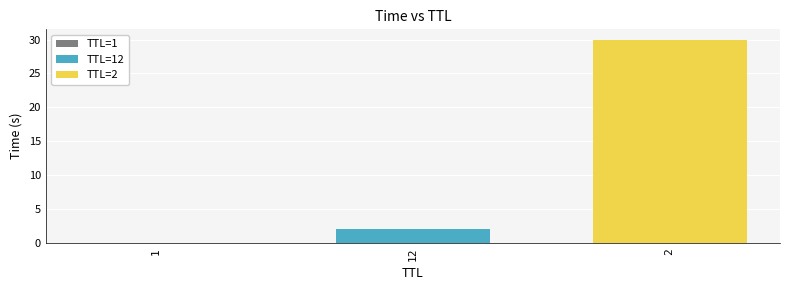

The value at 1 is 0.0. True or false?

True